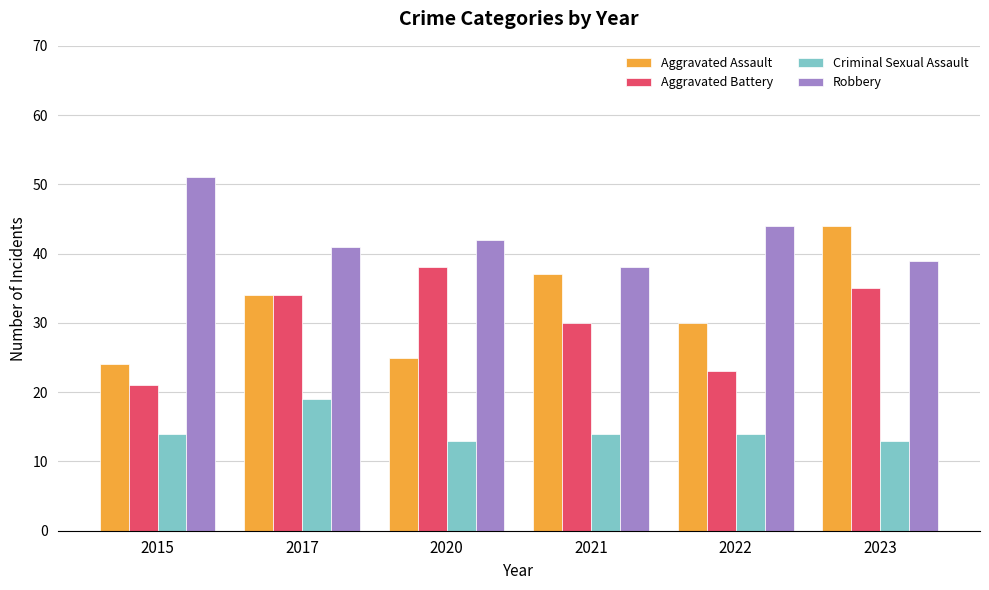

What is the spread (max minus min) of values at 2022?

30